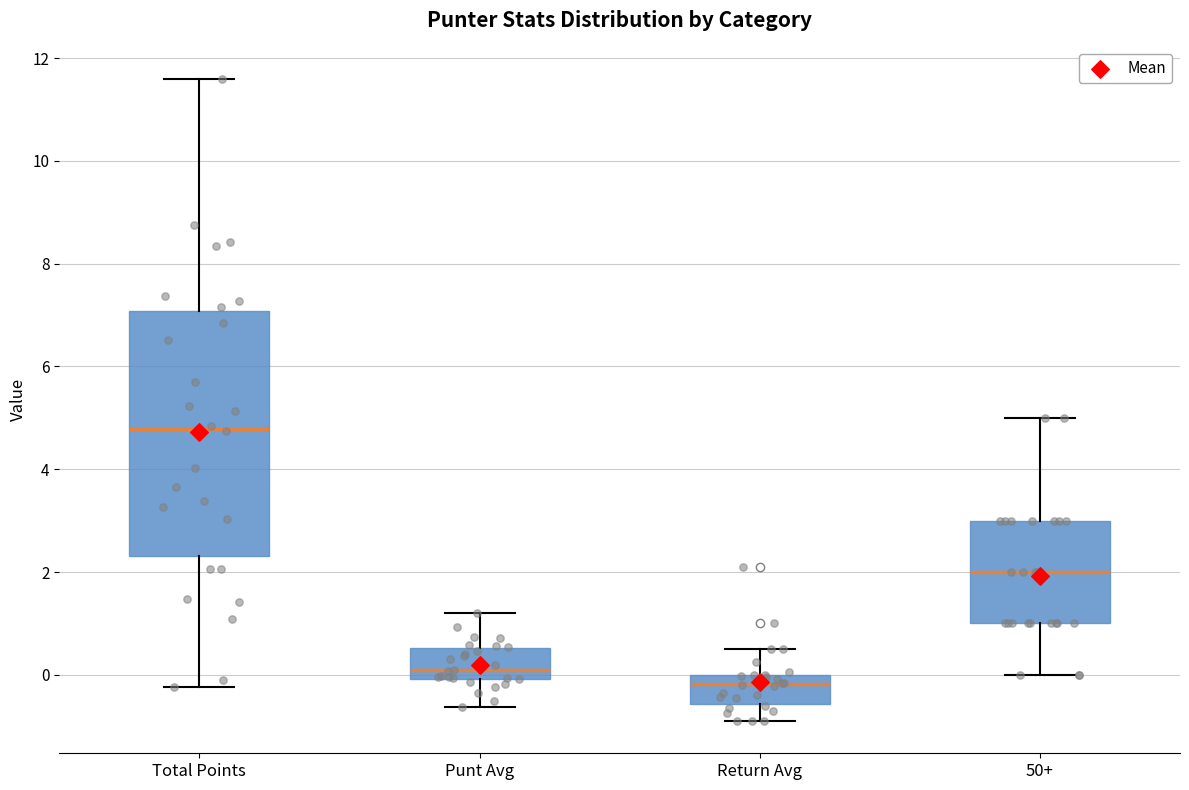

Which box has the lowest median line?

Return Avg